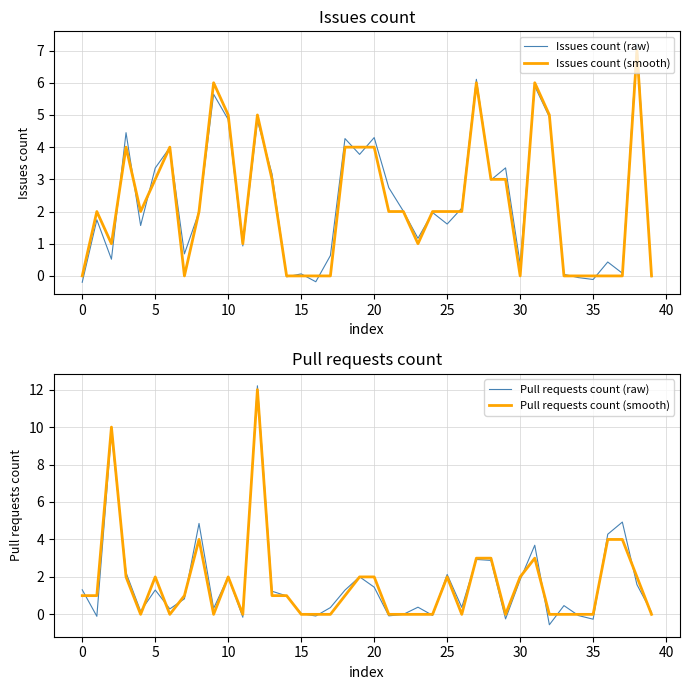

Does the chart display data point markers on the line(s)?

No